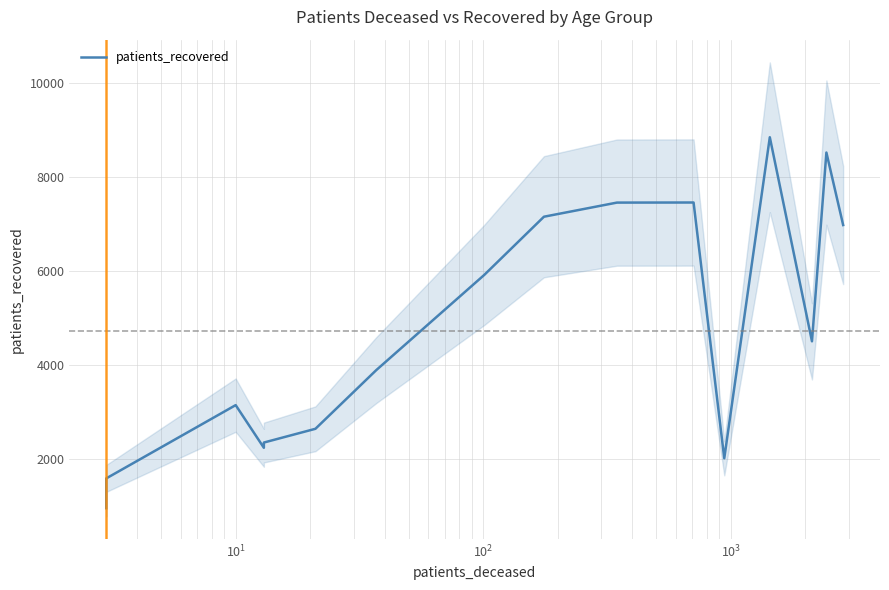

Does the chart have visible grid lines?

Yes